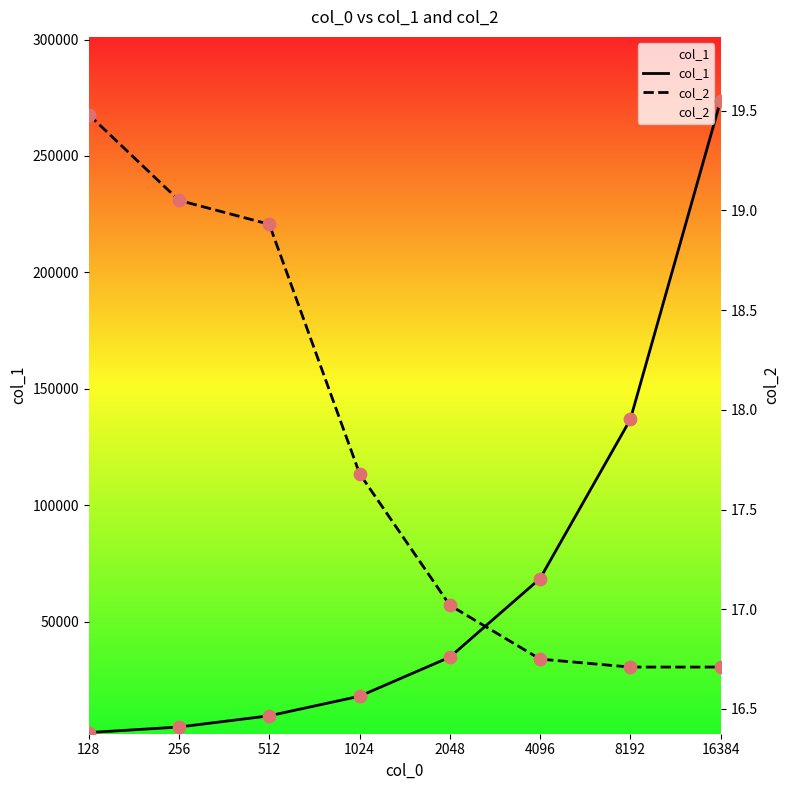

Which series reaches the maximum Y coordinate?

col_1